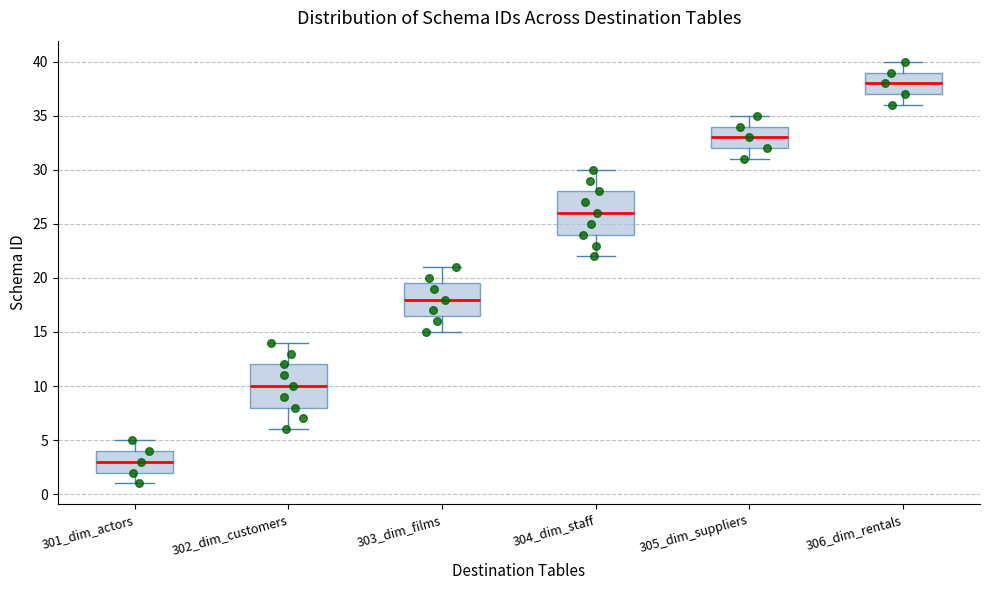

Which box's median line is the lowest?

301_dim_actors